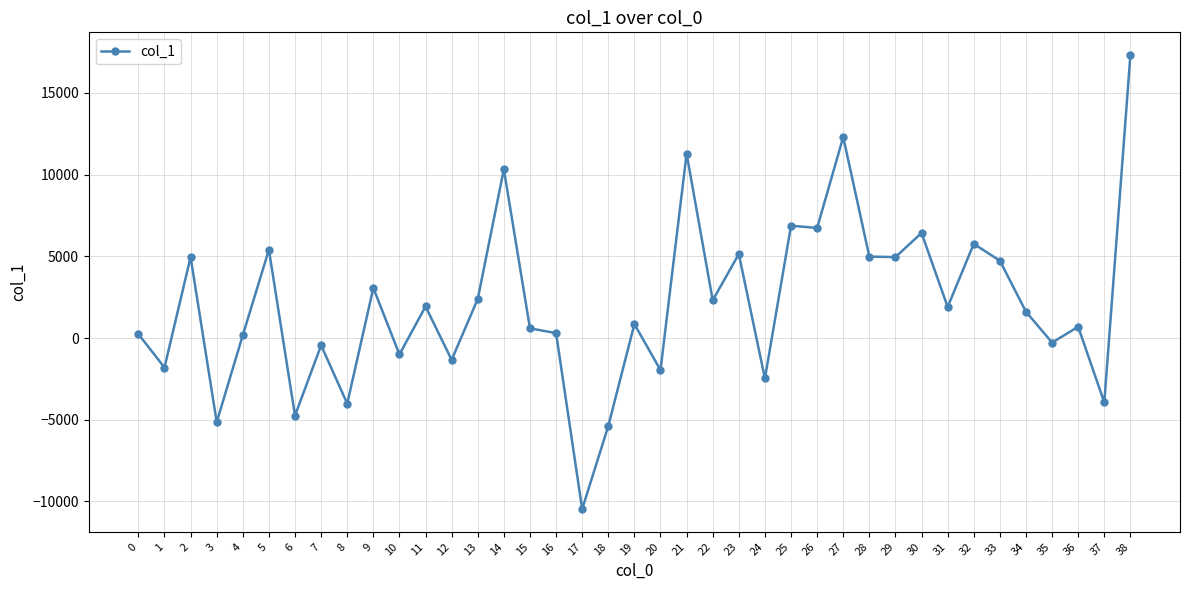

What is the difference between the maximum and minimum values?

27784.6